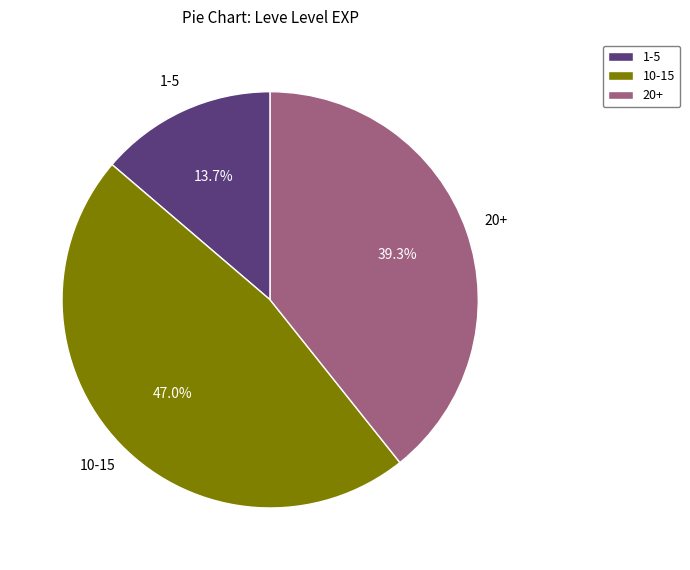

Does 10-15 represent more than half of the total?

No